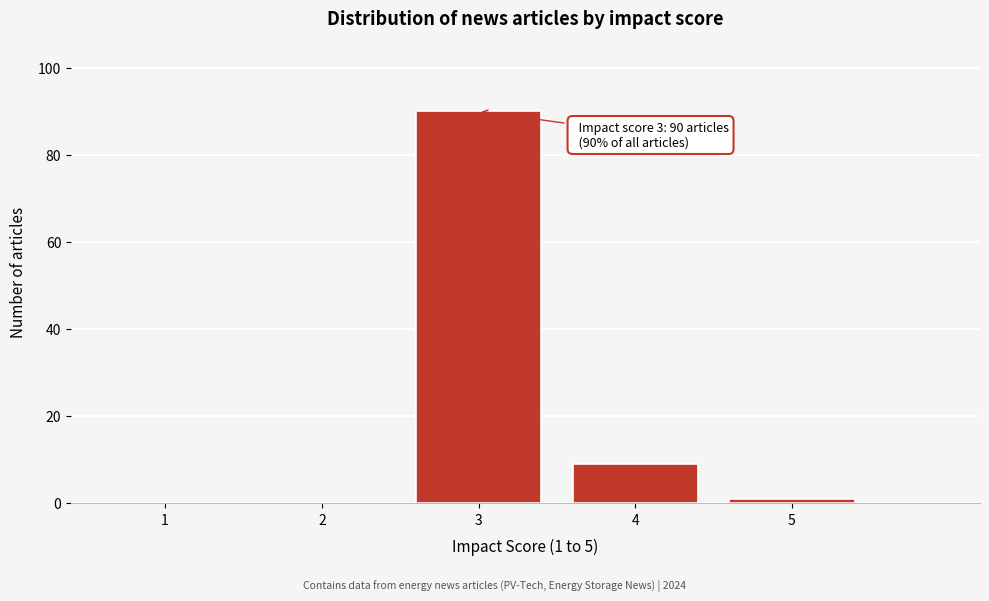

Reading left to right, extract all data points from this chart.

1=0	2=0	3=90	4=9	5=1